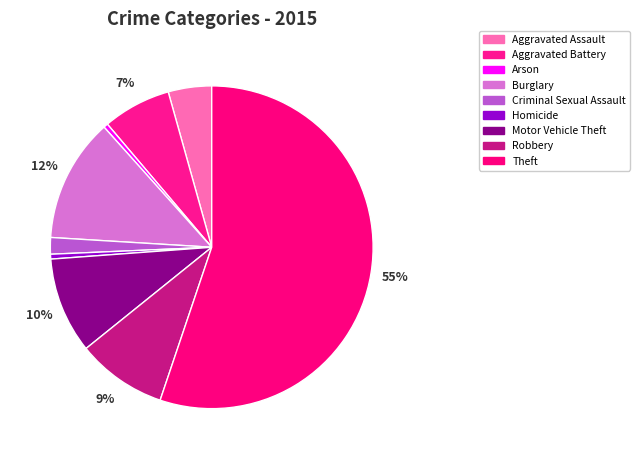

Rank the categories by value from lowest to highest.

Arson, Homicide, Criminal Sexual Assault, Aggravated Assault, Aggravated Battery, Robbery, Motor Vehicle Theft, Burglary, Theft